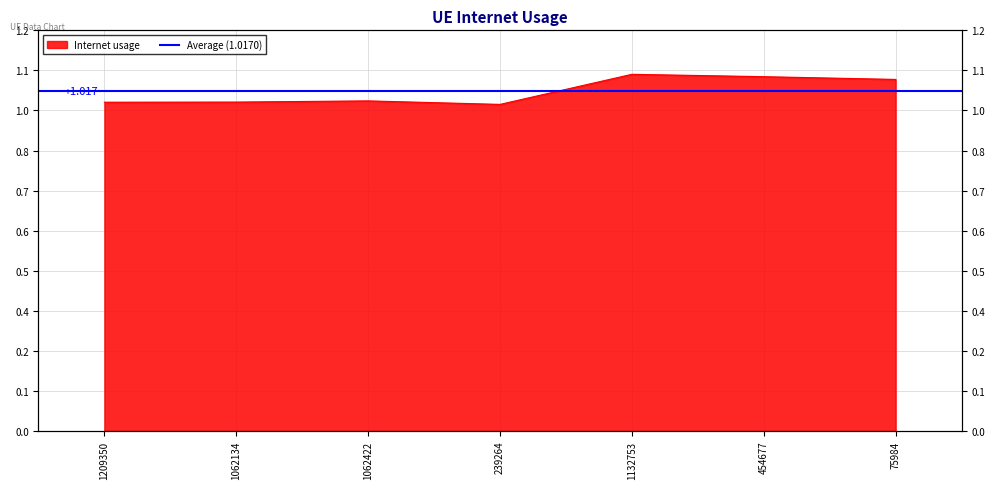

Reading left to right, transcribe all the data shown in this chart.

1.0	1.0	1.0	1.0	1.1	1.1	1.1